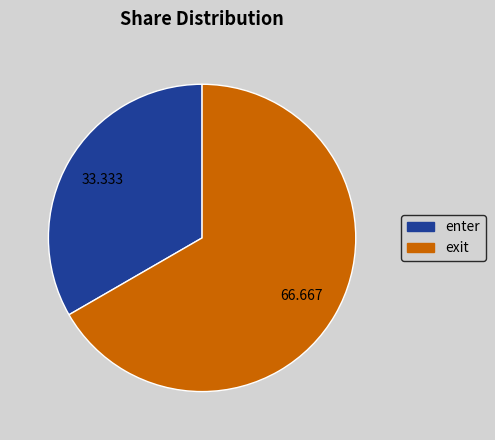

Combined, do exit and enter account for over 50%?

Yes